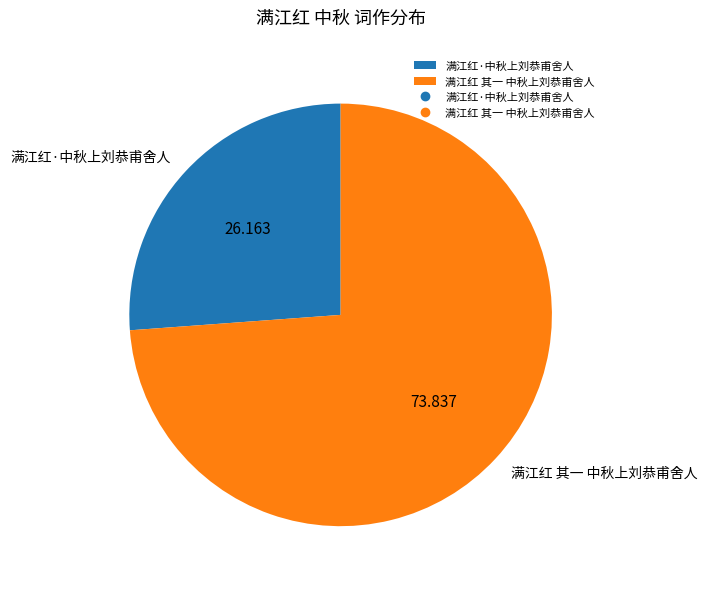

How many segments does this pie chart have?

2